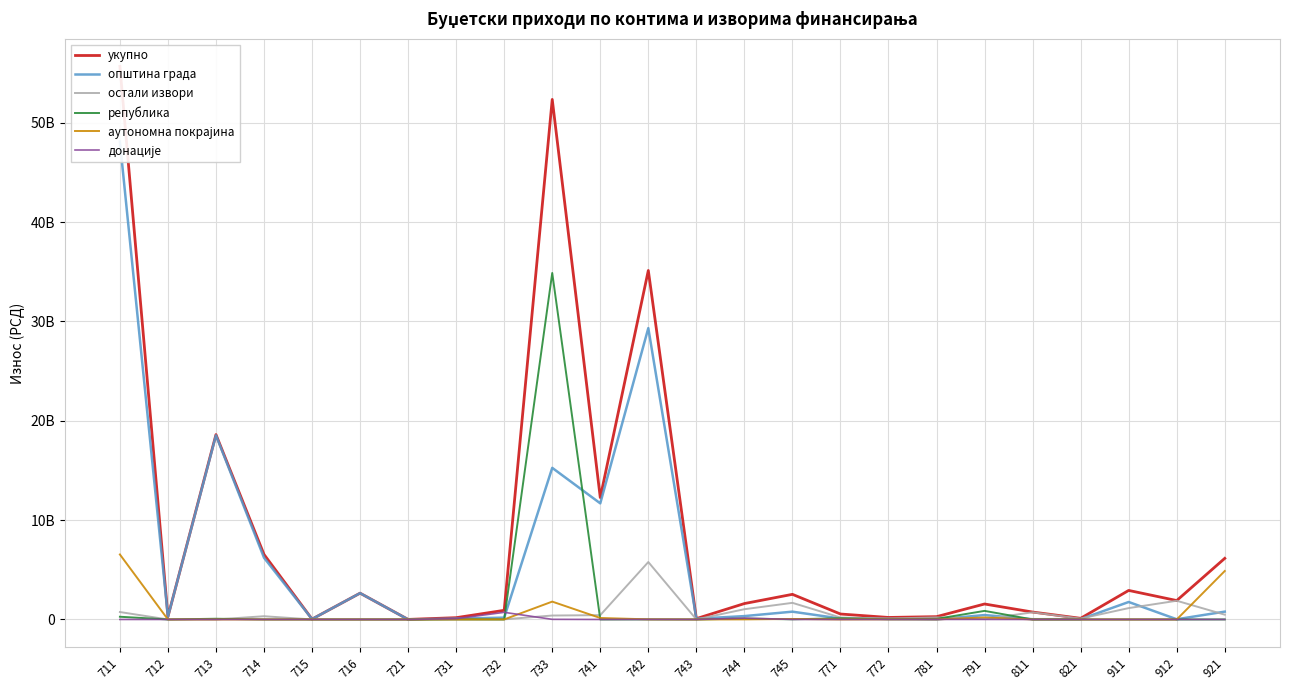

What is the spread (max minus min) of values at 781?

279807000